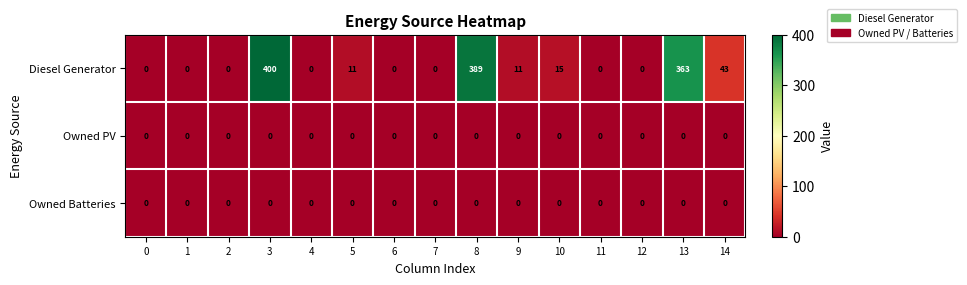

Which series has the widest spread of values?

Diesel Generator